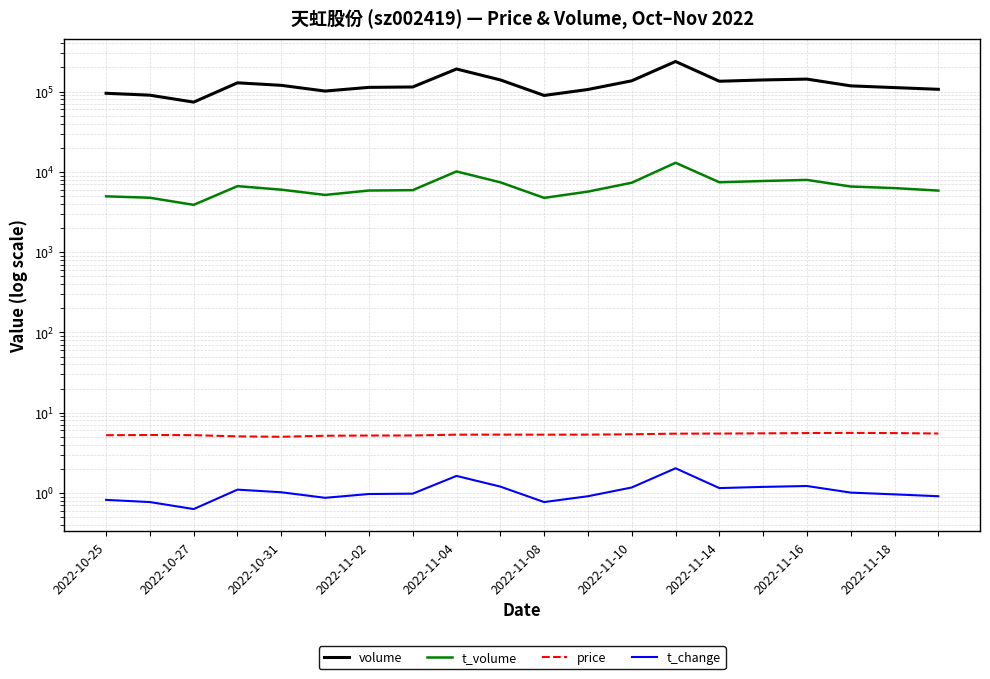

Is this an area chart (filled region under the line)?

No